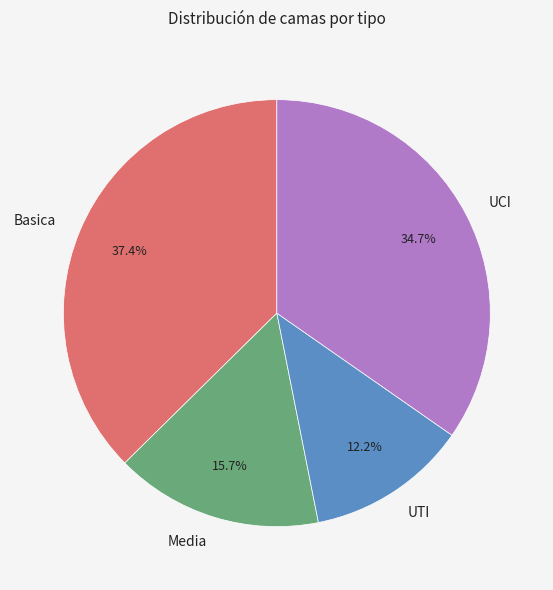

True or false: Basica accounts for 37% of the total.

True